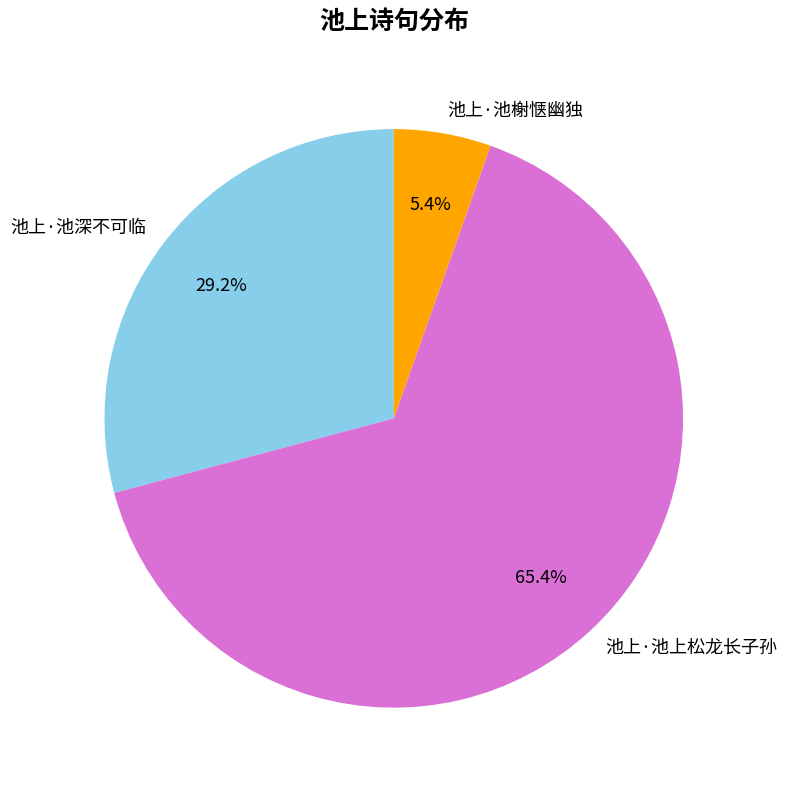

To the nearest percent, what portion does 池上·池上松龙长子孙 represent?

65%